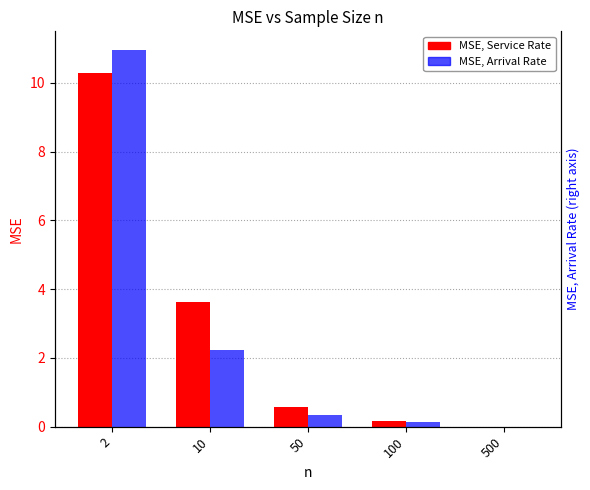

At which category is the sum across all series the highest?

2